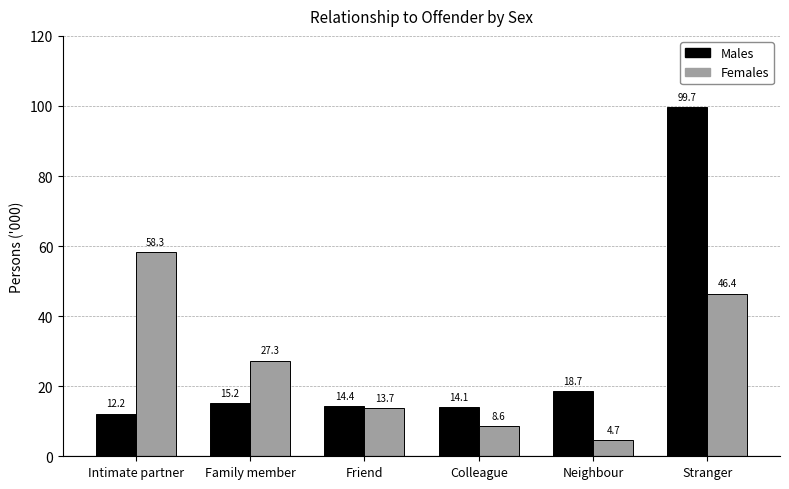

Reading left to right, what are all the values shown in this chart?

Males: Intimate partner=12.2	Family member=15.2	Friend=14.4	Colleague=14.1	Neighbour=18.7	Stranger=99.7
Females: Intimate partner=58.3	Family member=27.3	Friend=13.7	Colleague=8.6	Neighbour=4.7	Stranger=46.4